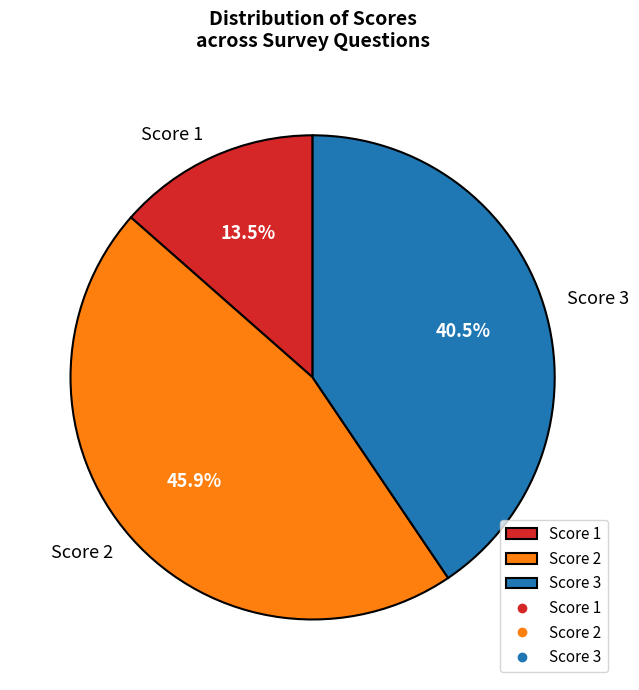

To the nearest percent, what is the combined percentage of Score 2 and Score 1?

59%